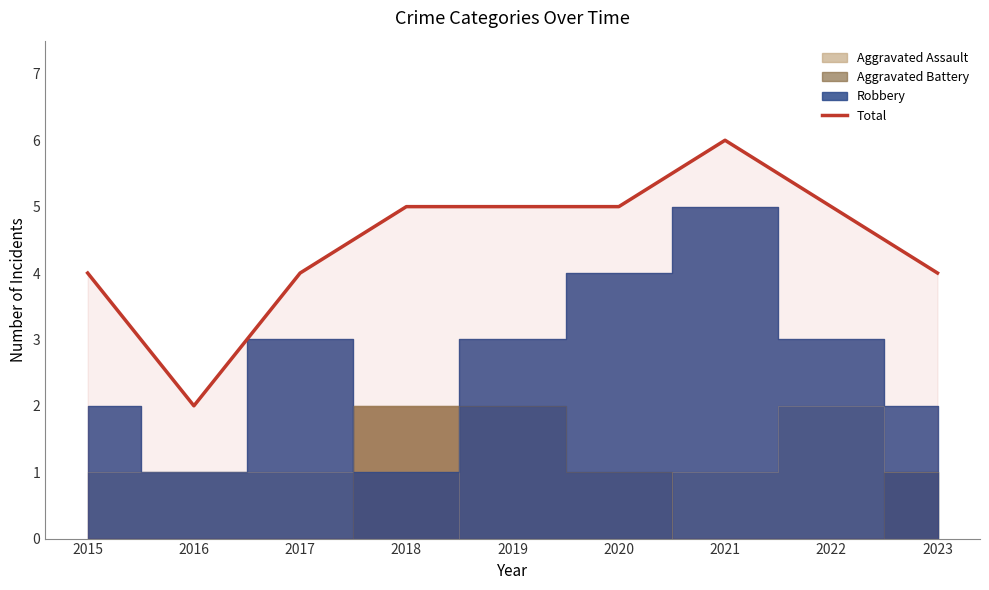

Where is the first local maximum?

2021